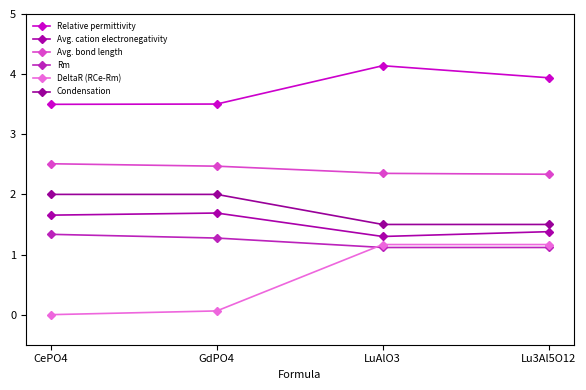

The value of DeltaR (RCe-Rm) at LuAlO3 is 1.2. True or false?

True